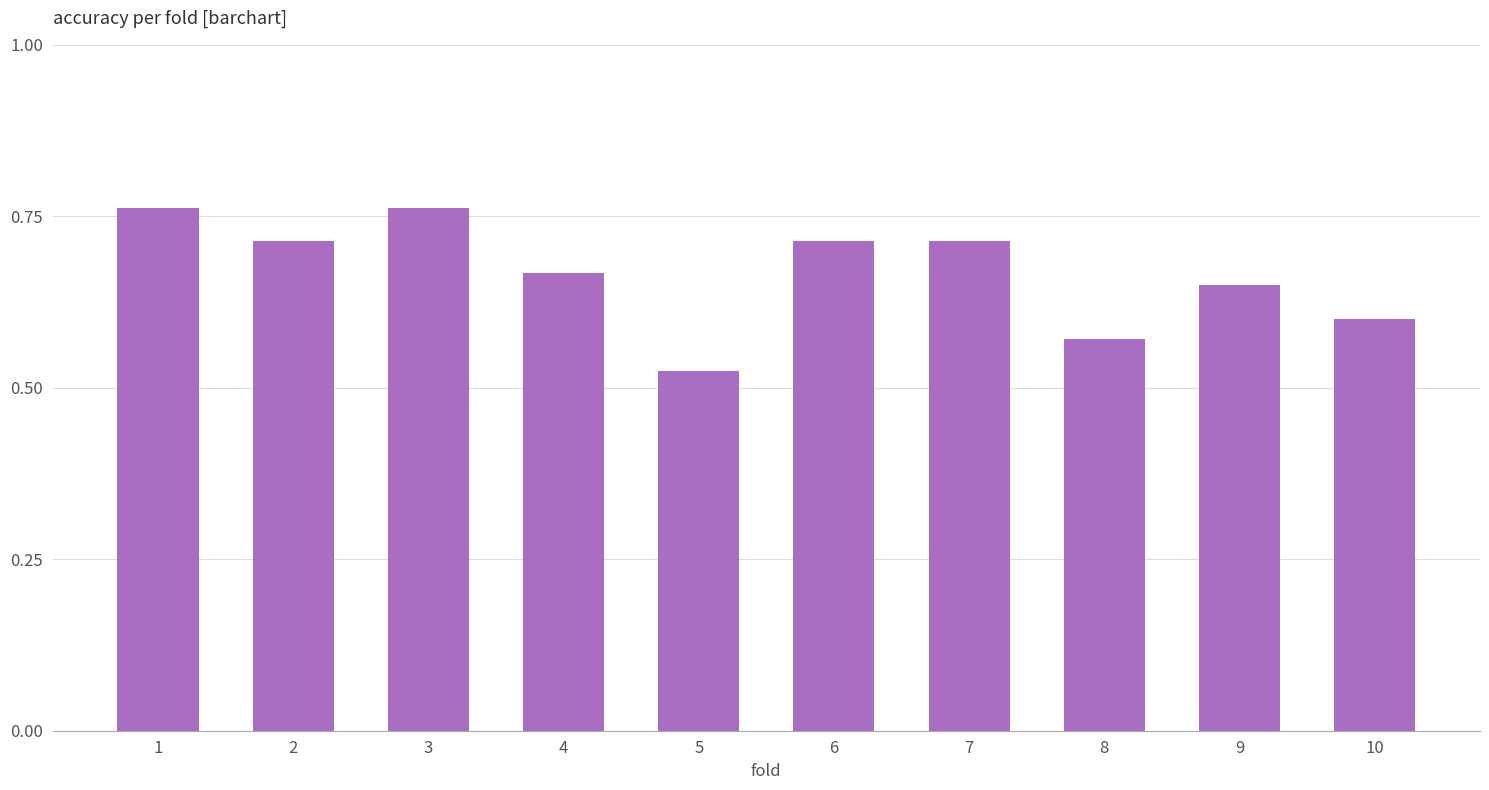

How many values are between 0 and 1?

10